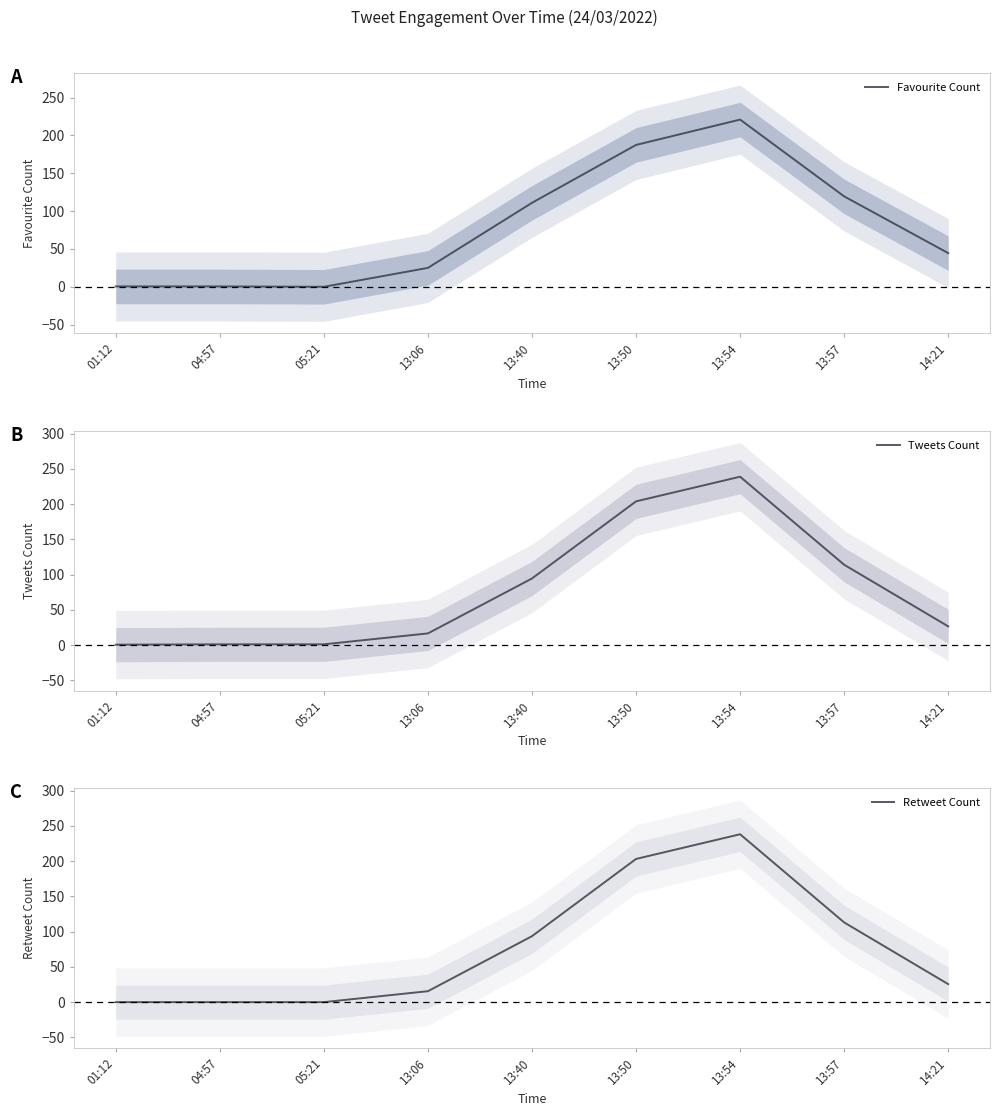

What is the label of the 2nd point from the right?

13:57